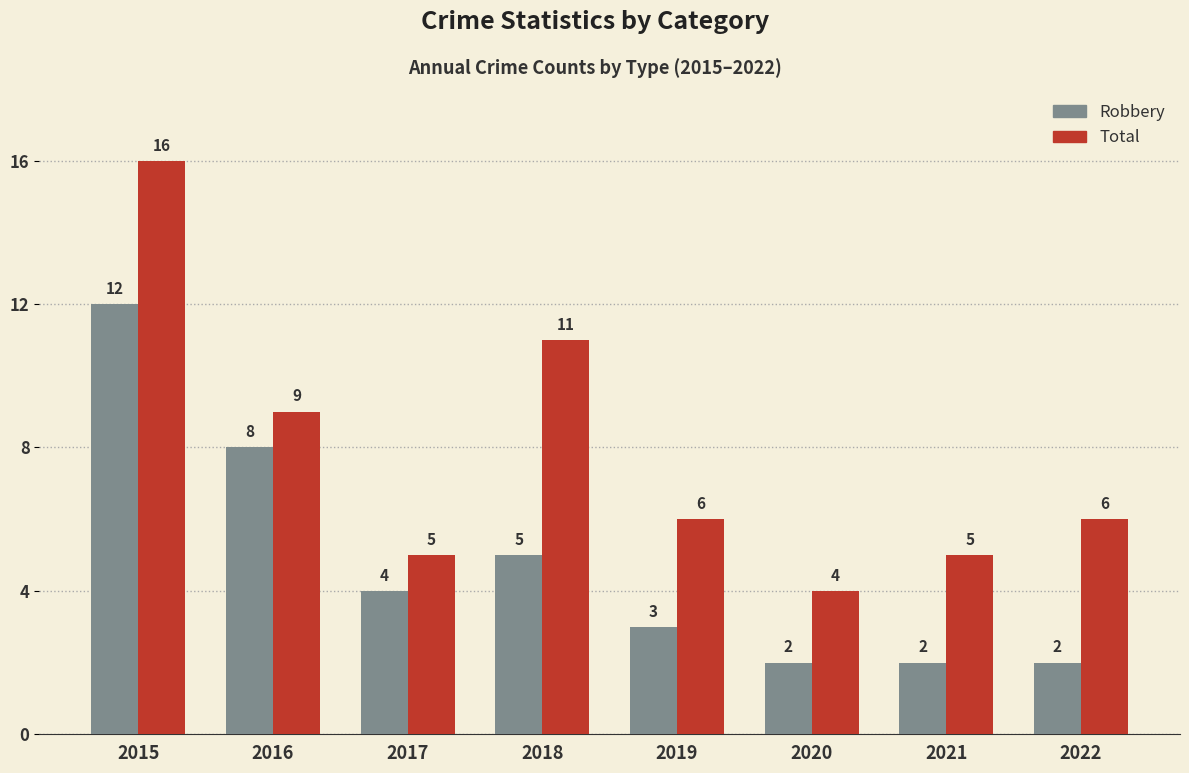

List the series in order of their peak value, highest first.

Total, Robbery